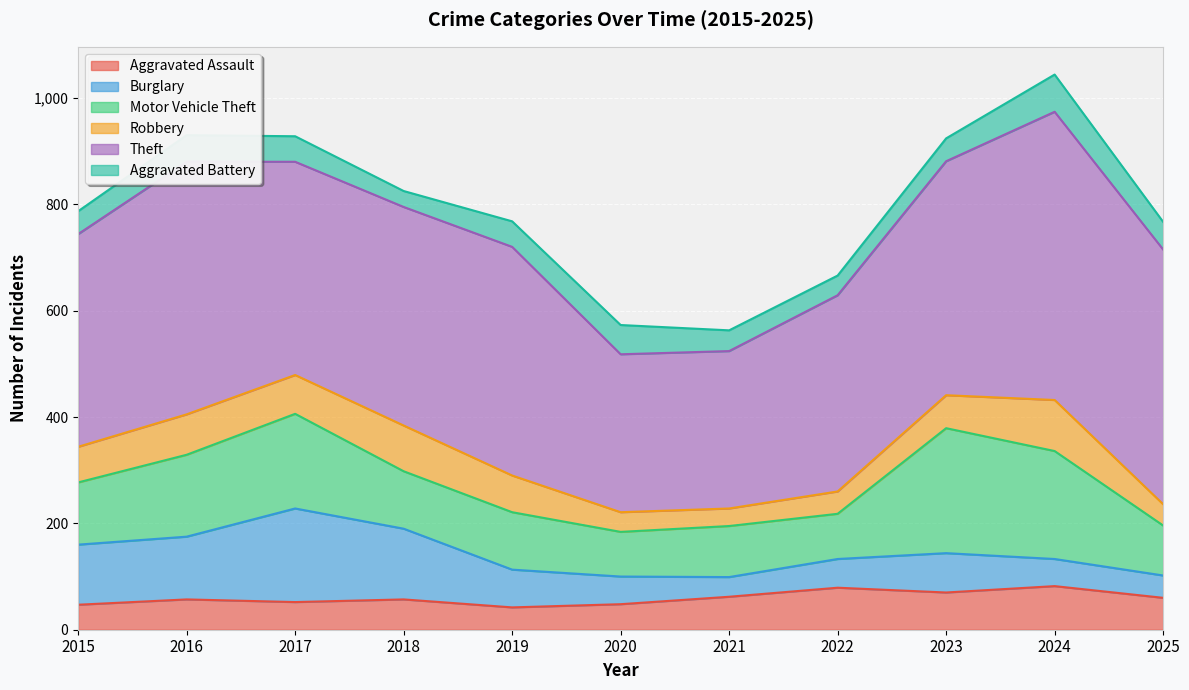

How many interior local valleys does the Aggravated Battery series have?

2